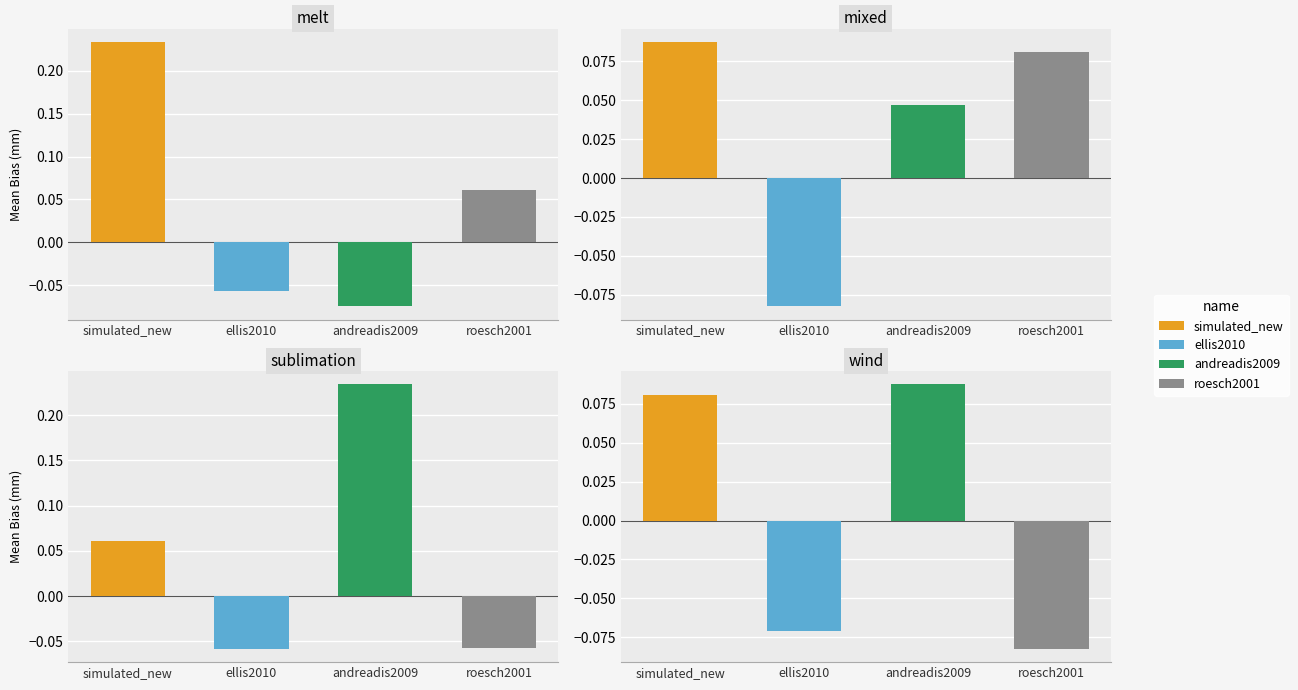

What is the sum of all simulated_new values?

0.5